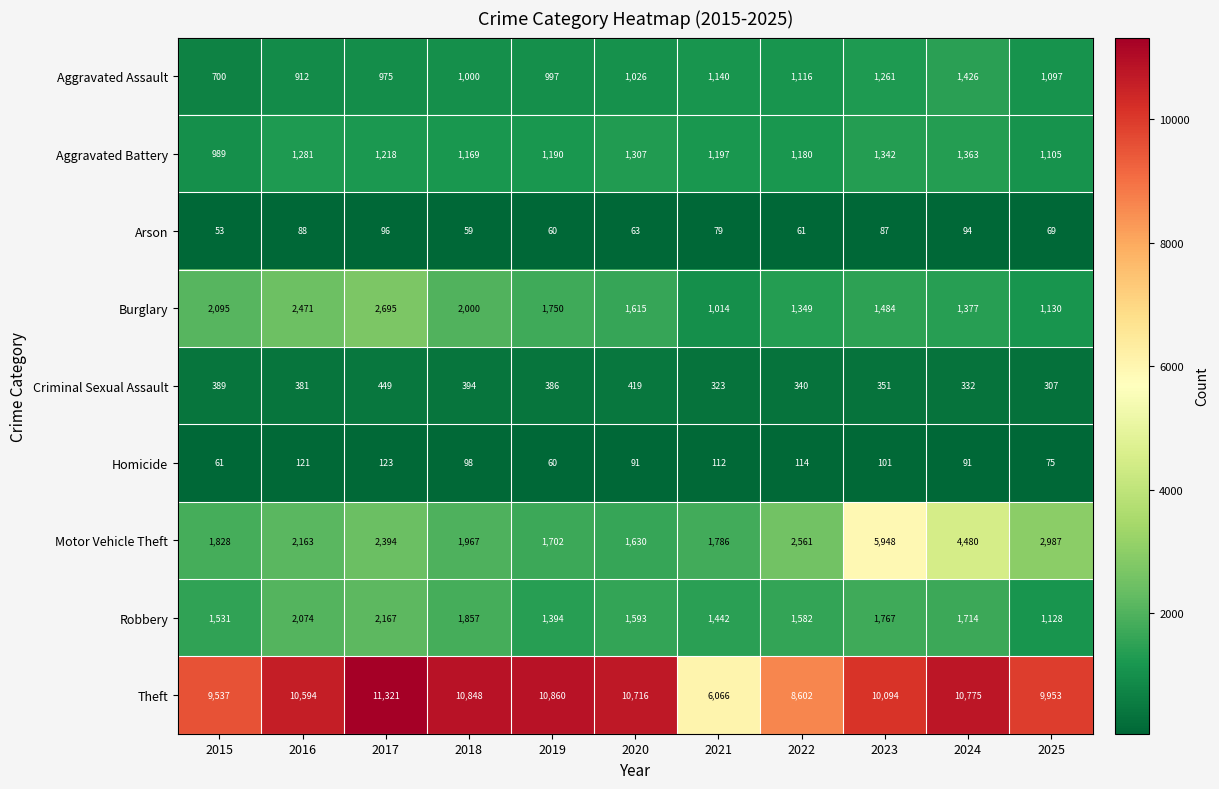

Which series changed the most between 2019 and 2020?

Robbery